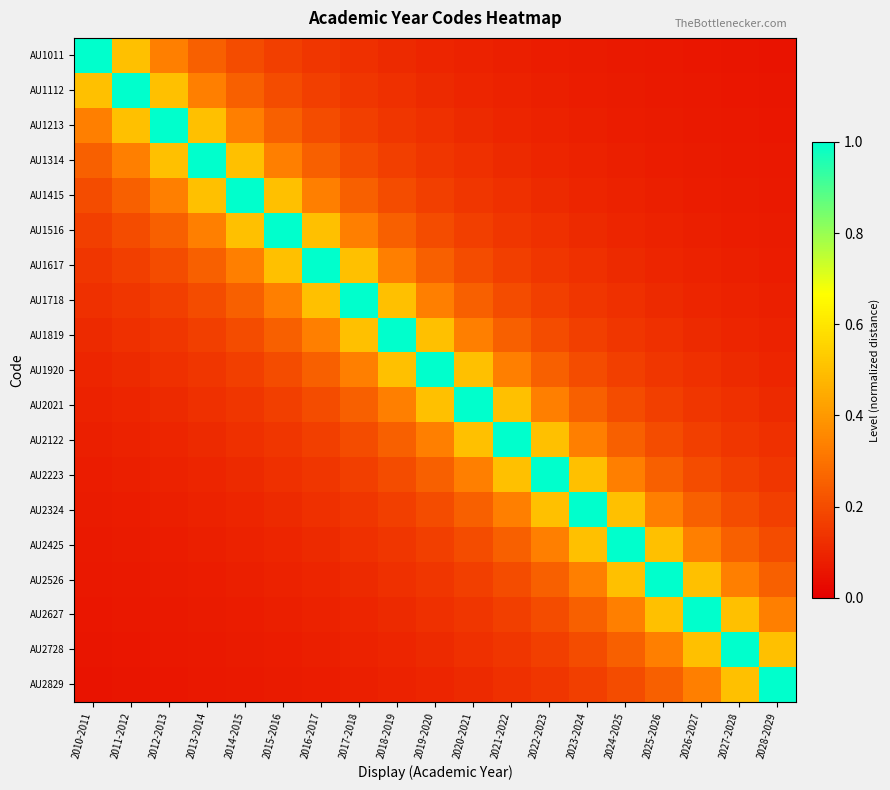

Which series has the largest total across all categories?

AU1920